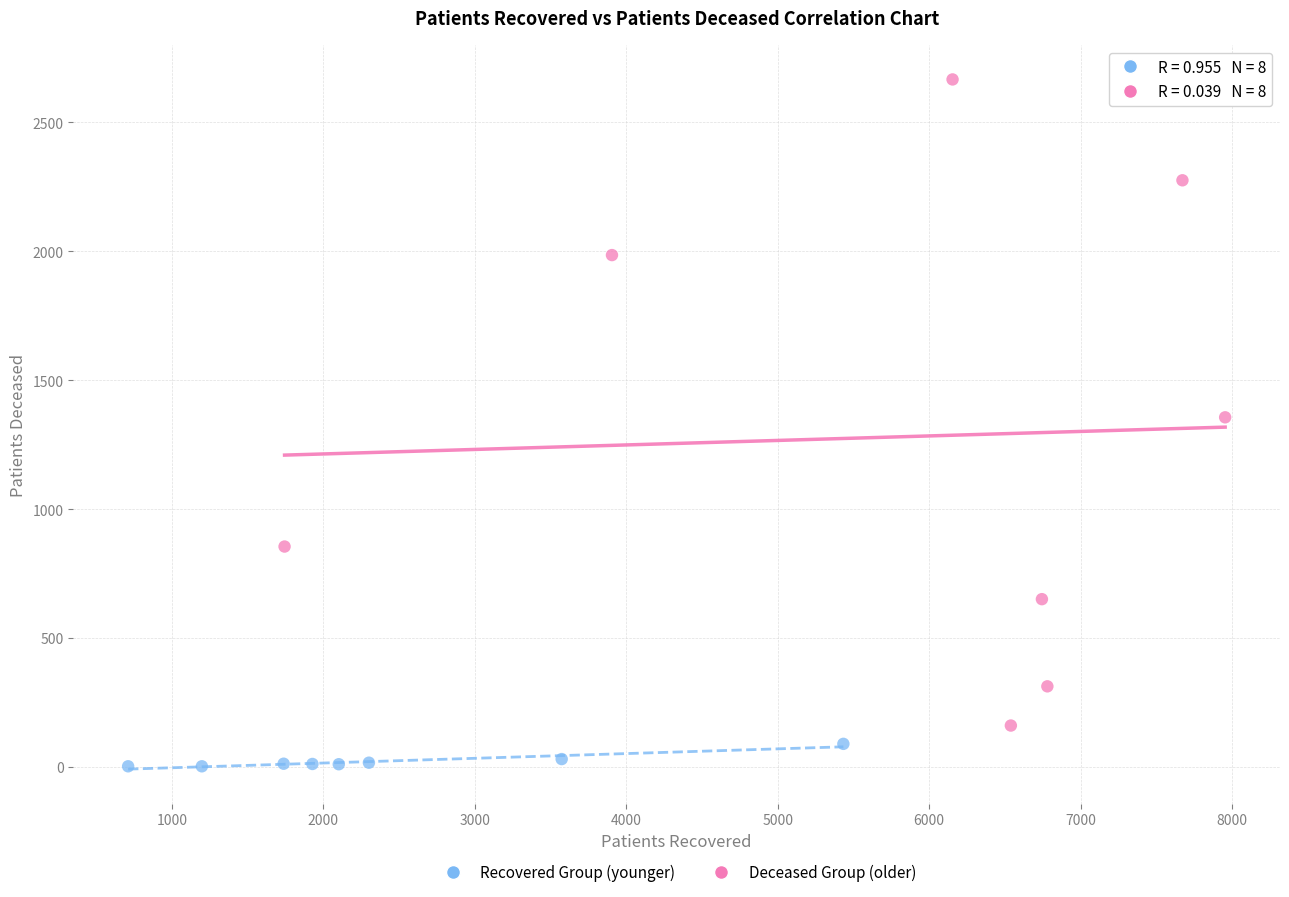

Which series reaches the maximum Y coordinate?

Deceased Group (older)